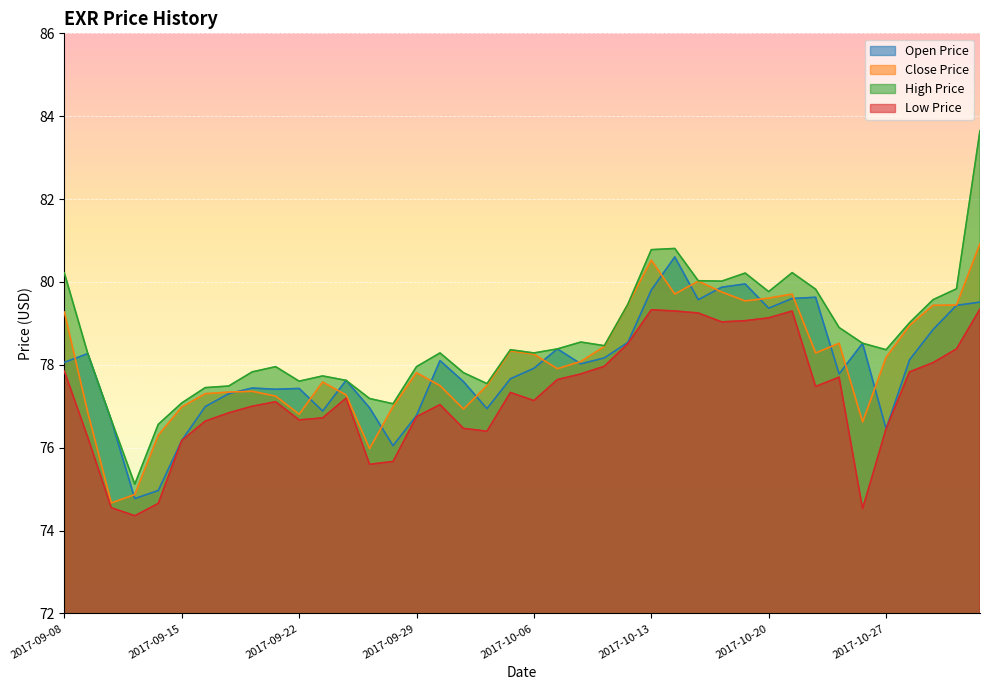

What is the value of the low_price point at the 9th from the left?

77.0